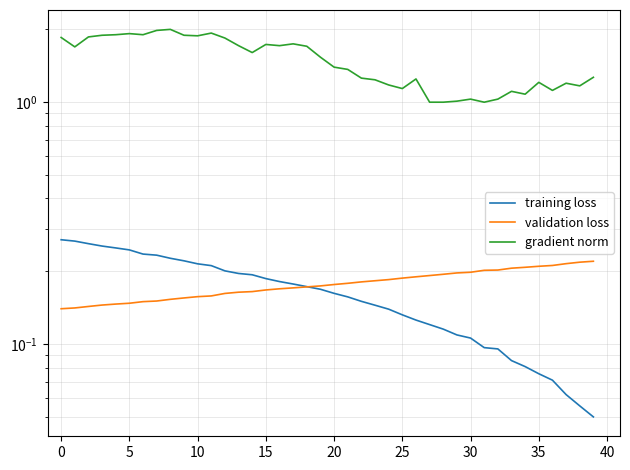

Does the chart have visible grid lines?

Yes